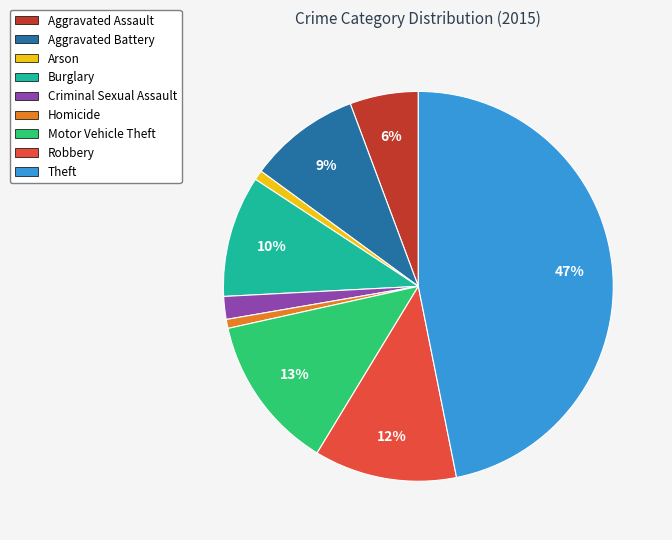

Between Aggravated Battery and Burglary, which is larger?

Burglary